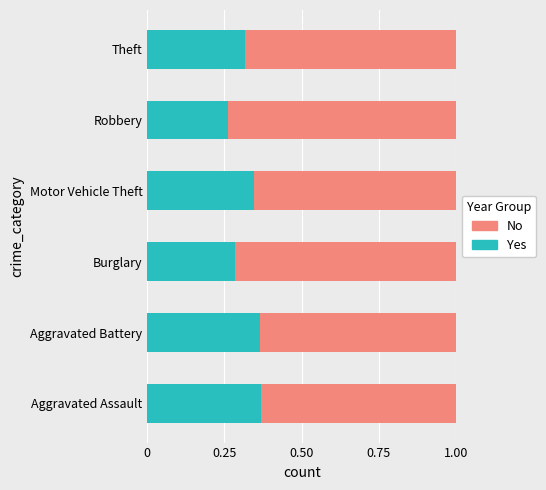

True or false: Yes has a value of 0.2 at Motor Vehicle Theft.

False